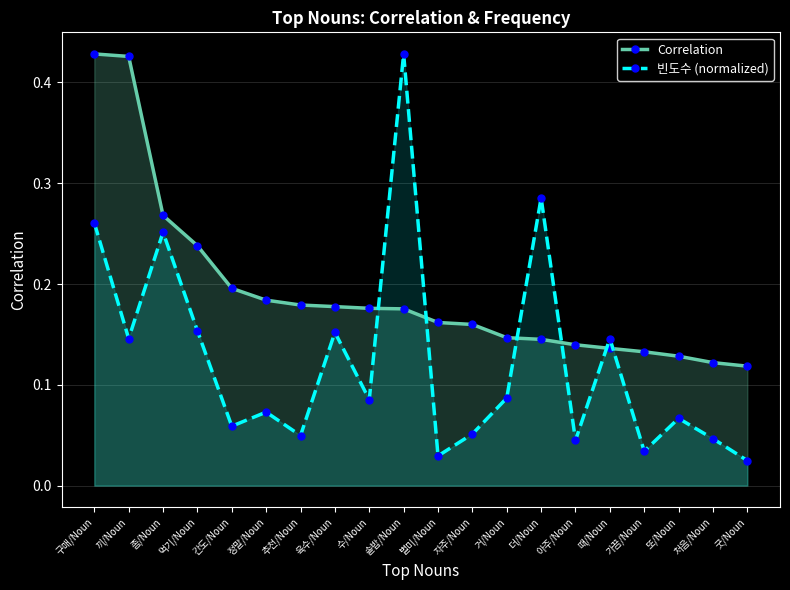

True or false: 빈도수 (normalized) has a value of 0.1 at 정말/Noun.

True